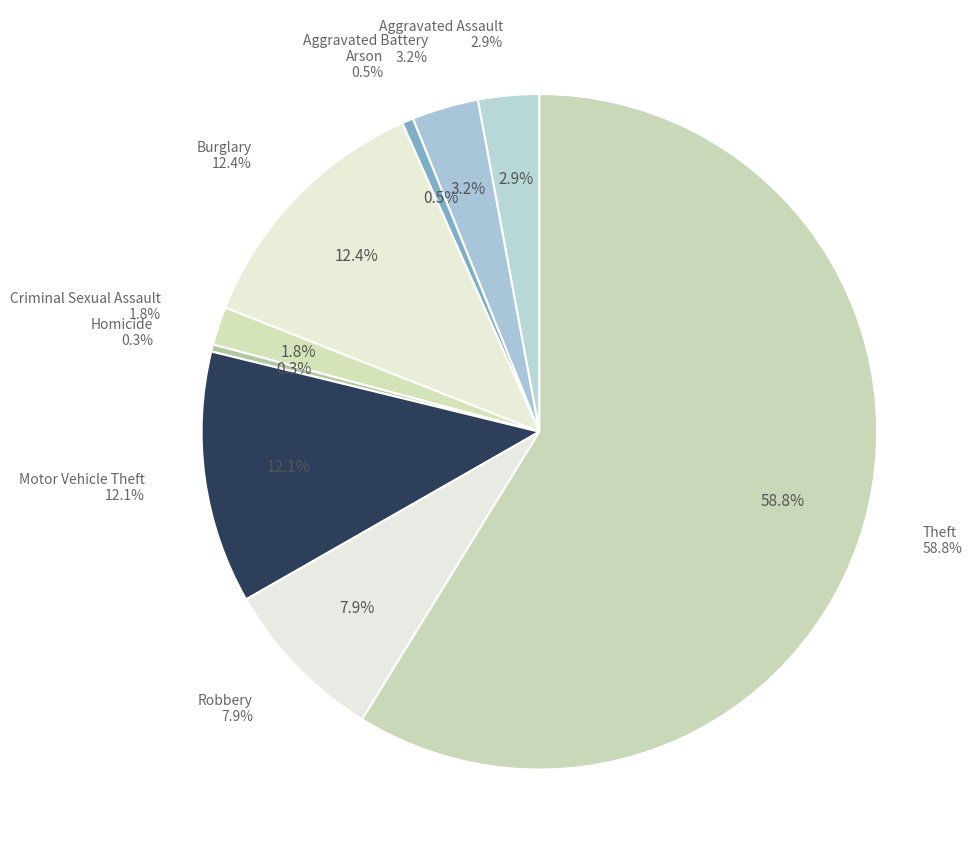

Is it true that Motor Vehicle Theft is 1% of the pie?

False